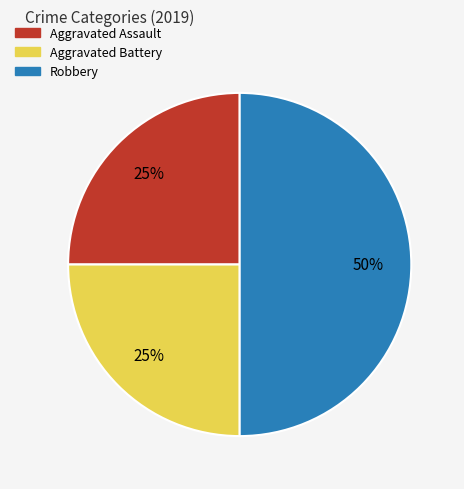

Count the number of slices in the pie.

3